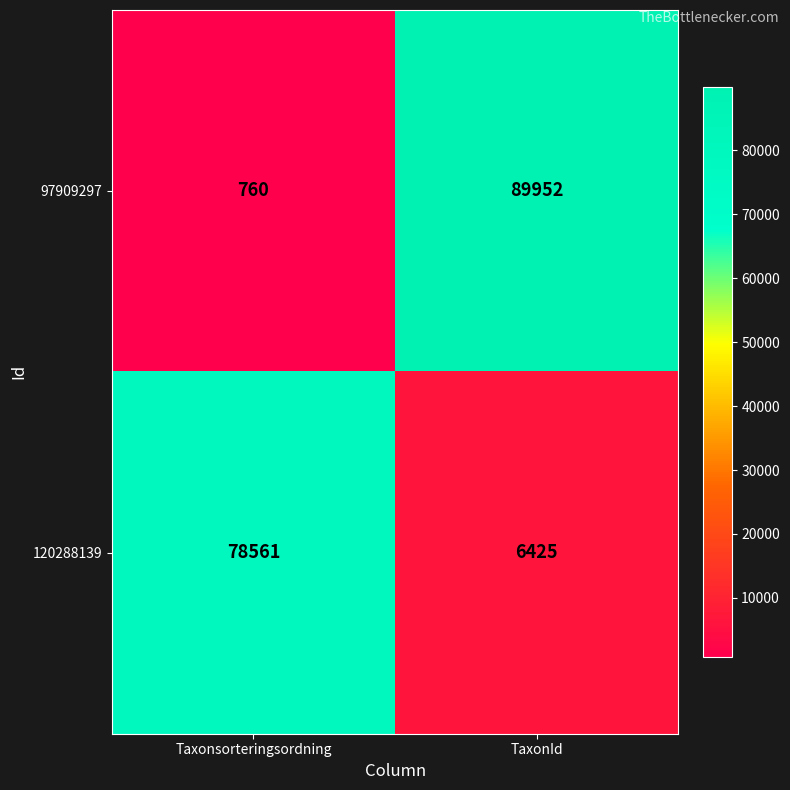

What is the approximate value of 120288139 at Taxonsorteringsordning?

78561